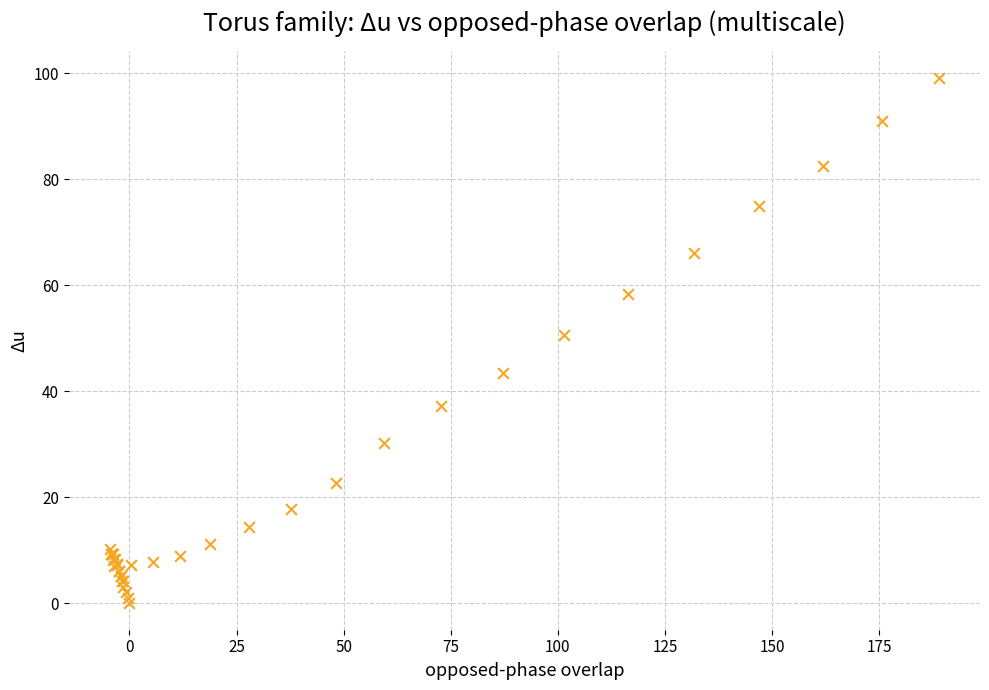

What Y value in the scatter plot is closest to 49?

50.7